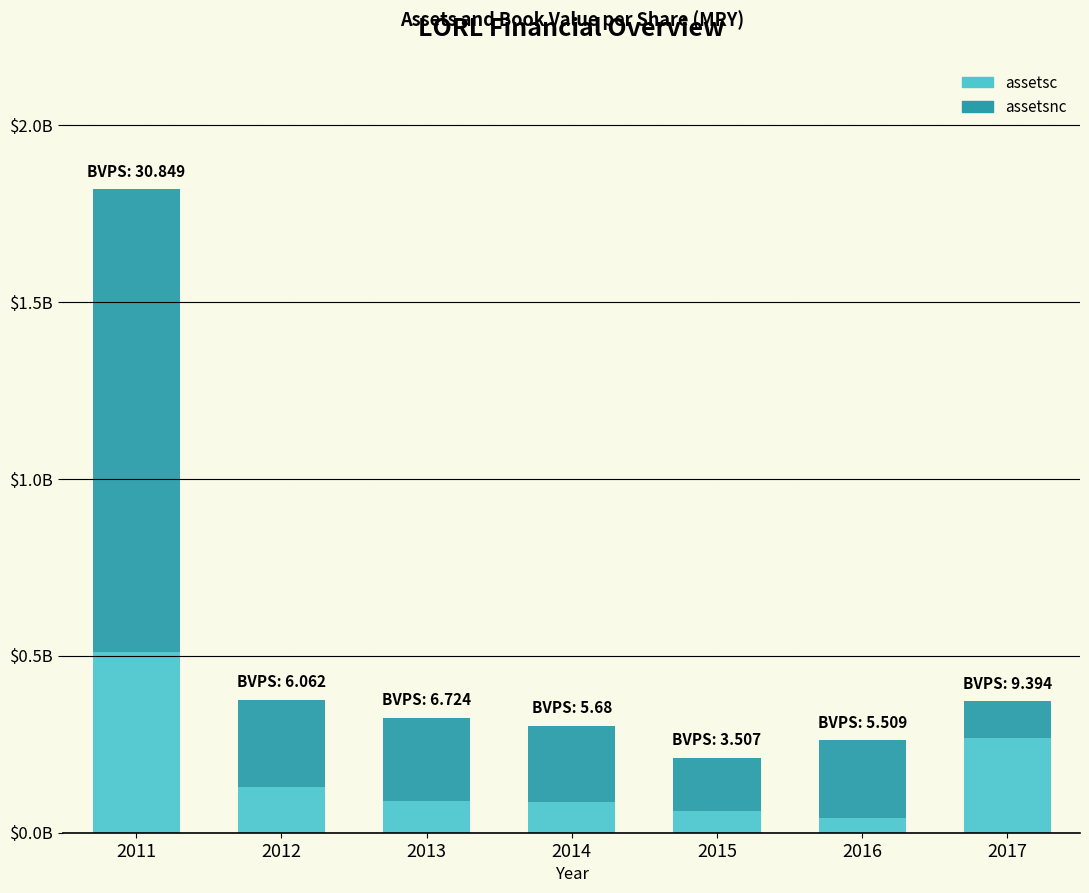

Does the chart contain any negative values?

No